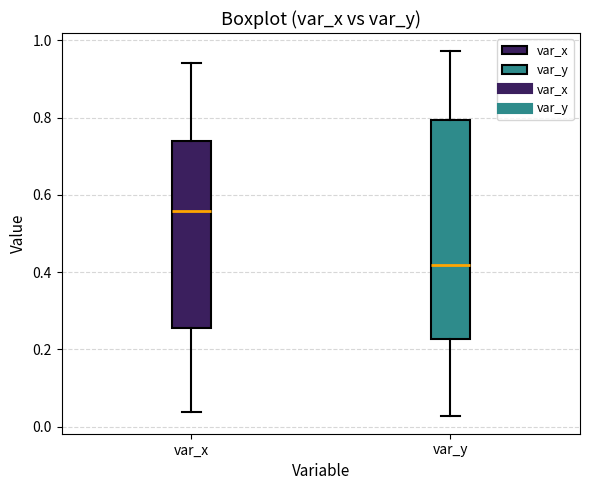

Comparing the boxes themselves (not the whiskers), which one is the tallest?

var_y